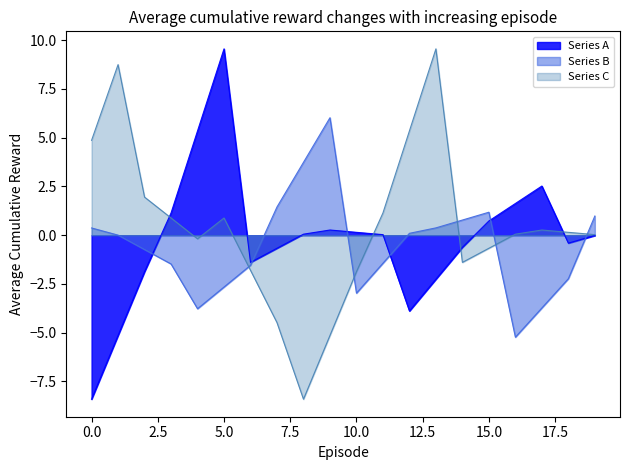

What is the difference between the Series C values at 3 and 10?

2.8